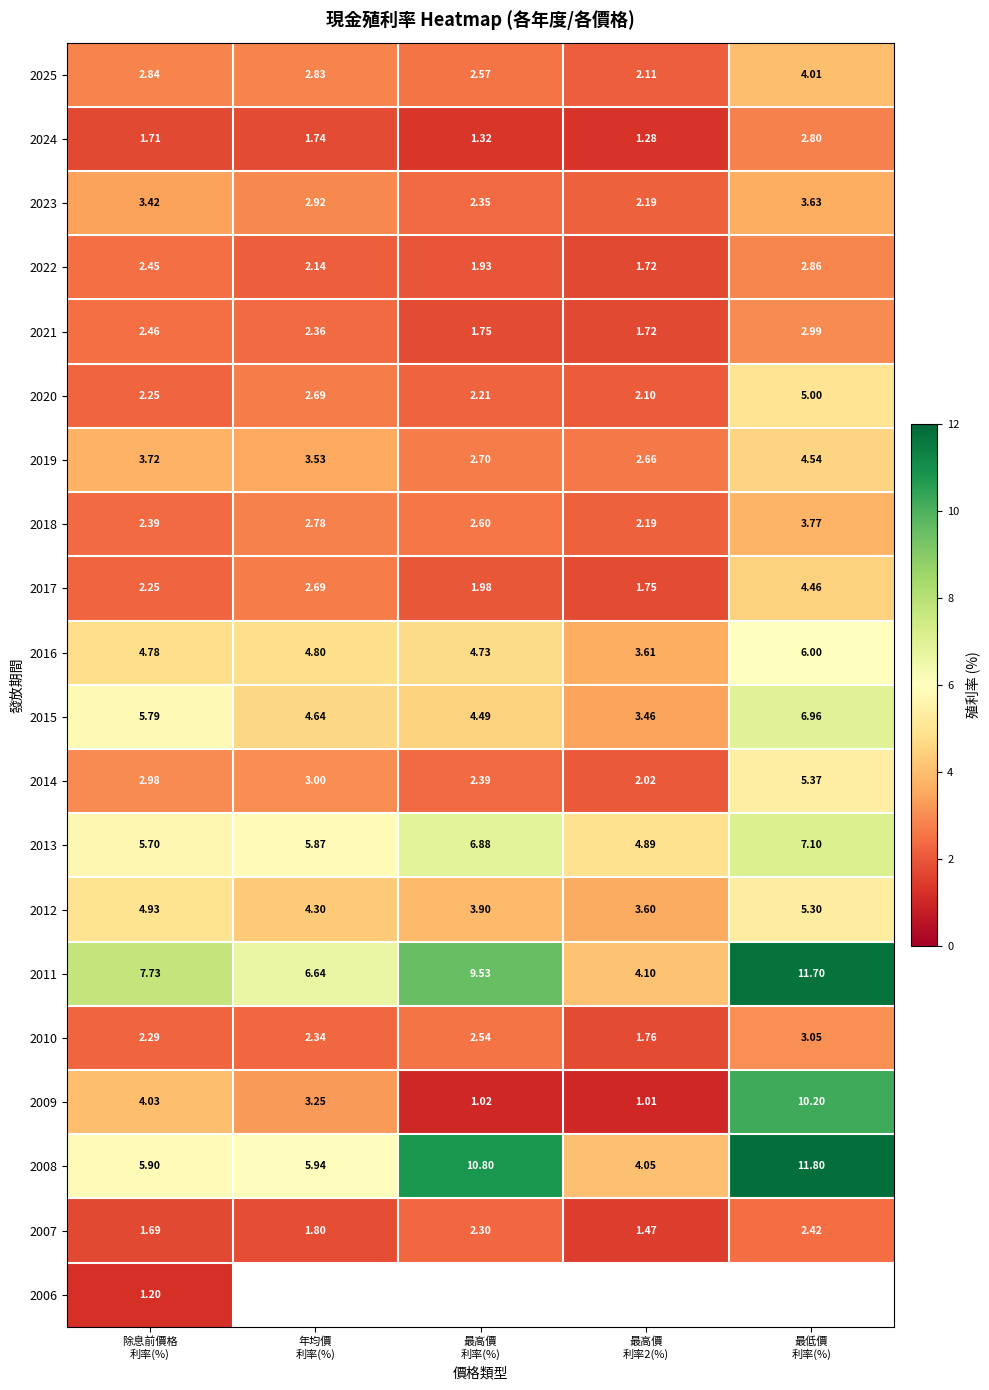

Rank the series at 除息前價格 利率(%) from highest to lowest value.

2011, 2008, 2015, 2013, 2012, 2016, 2009, 2019, 2023, 2014, 2025, 2021, 2022, 2018, 2010, 2020, 2017, 2024, 2007, 2006